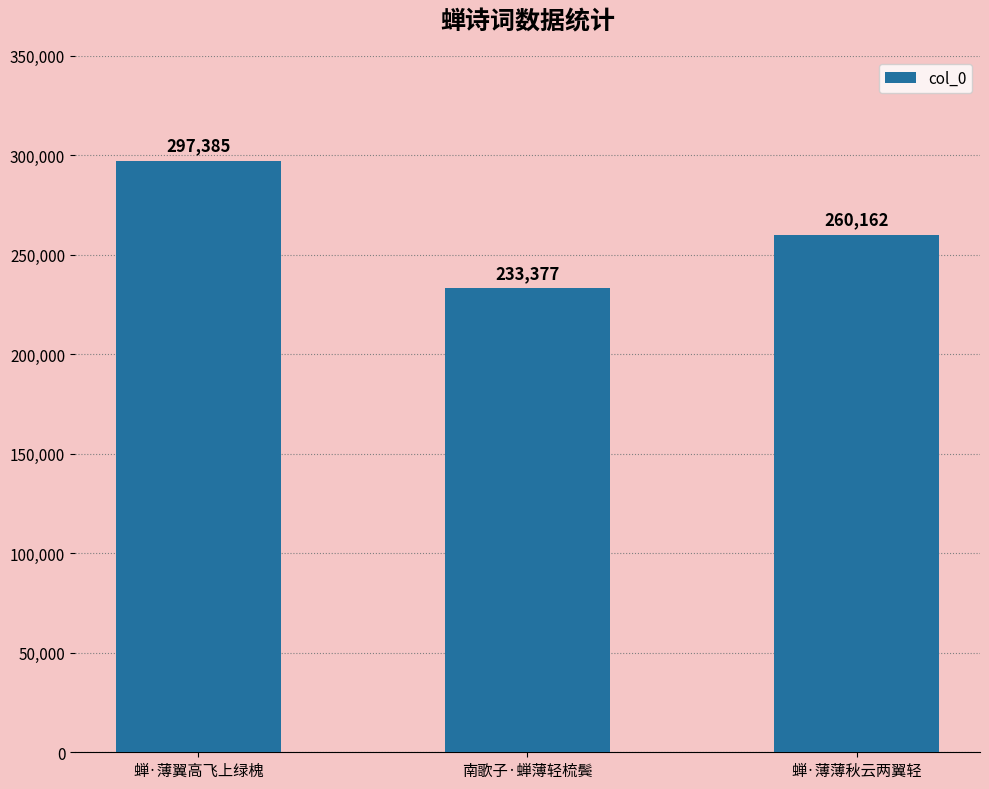

The value at 蝉·薄薄秋云两翼轻 is 260162. True or false?

True